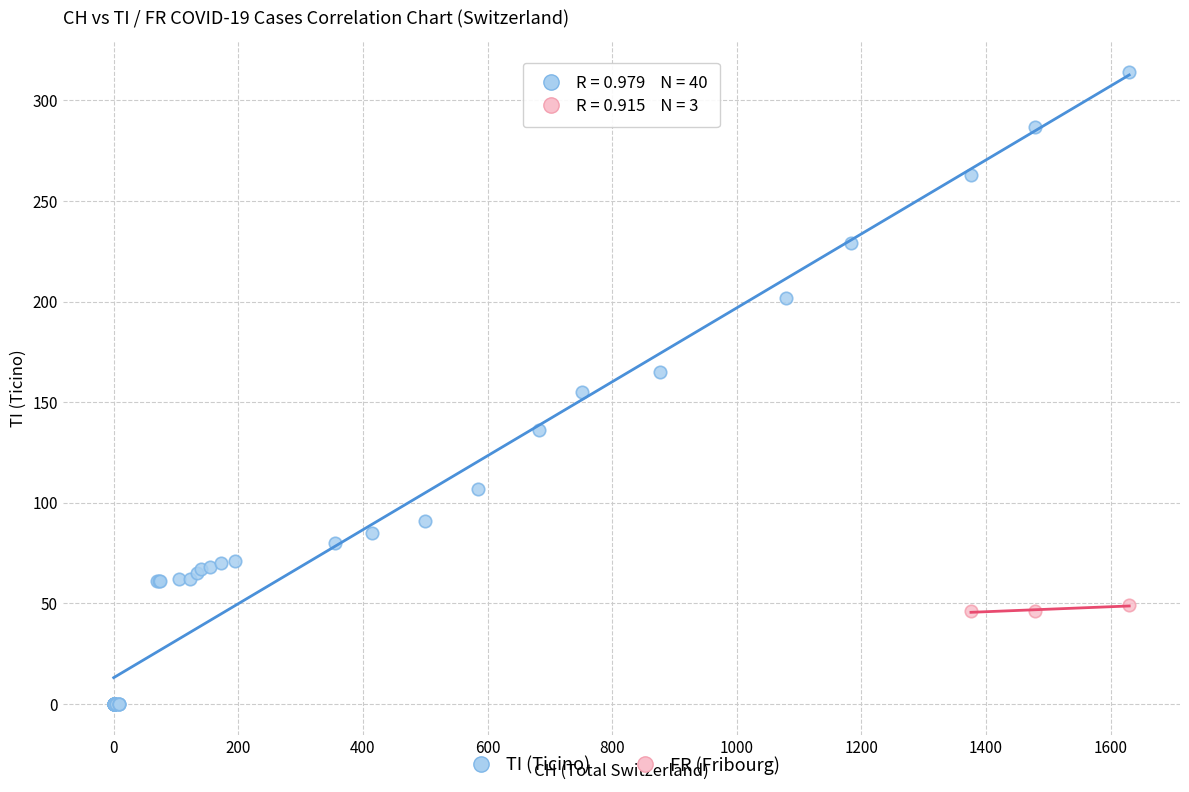

Which series reaches the minimum Y coordinate?

TI (Ticino)